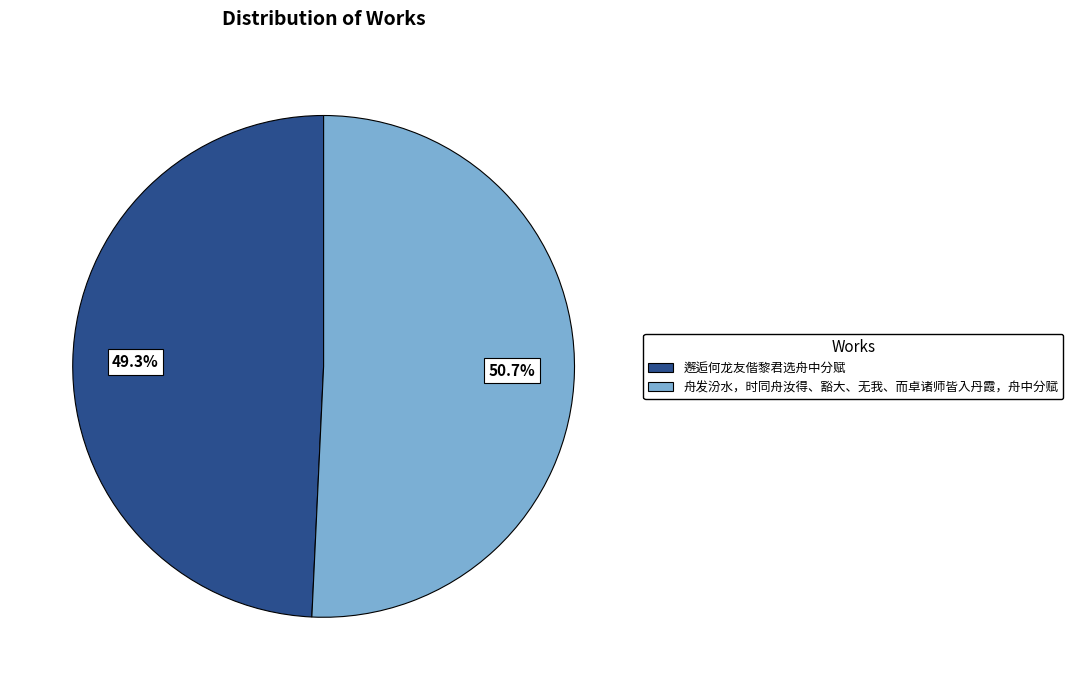

Is it true that 舟发汾水，时同舟汝得、豁大、无我、而卓诸师皆入丹霞，舟中分赋 is 38% of the pie?

False